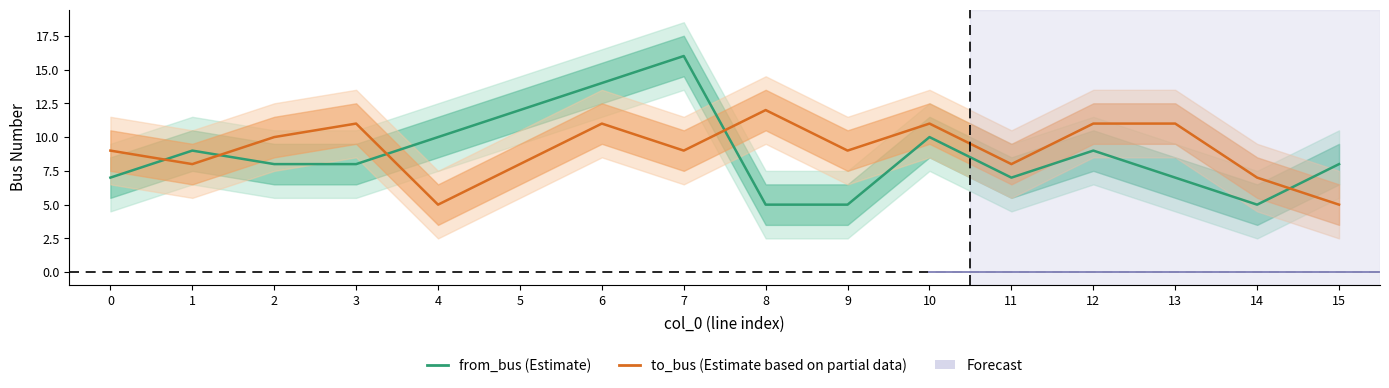

Read the to_bus value at 13.

11